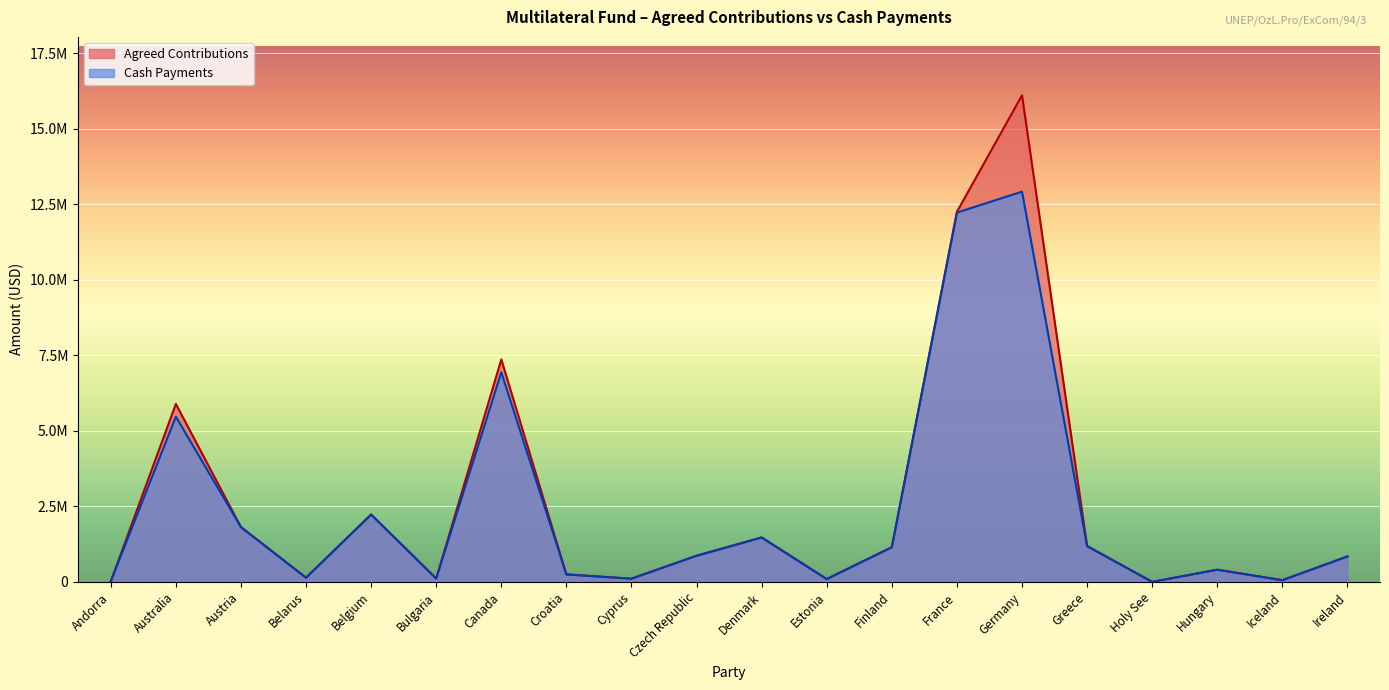

Which label corresponds to the largest value in the chart?

Germany